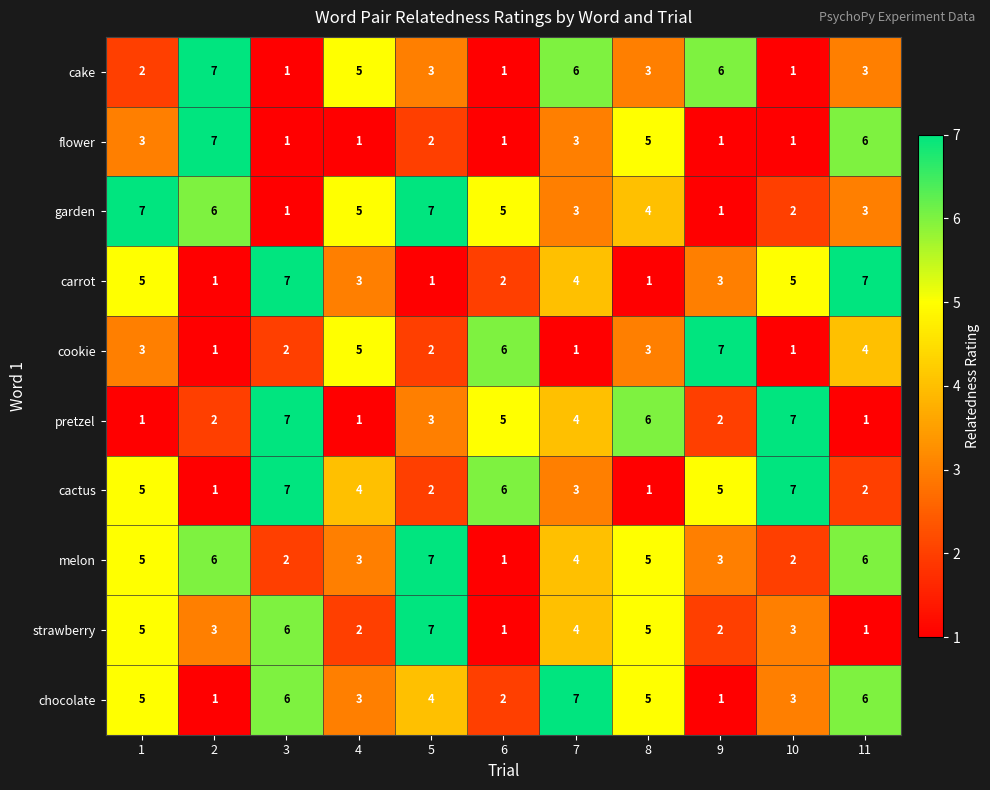

What is the sum of the melon values at 10 and 9?

5